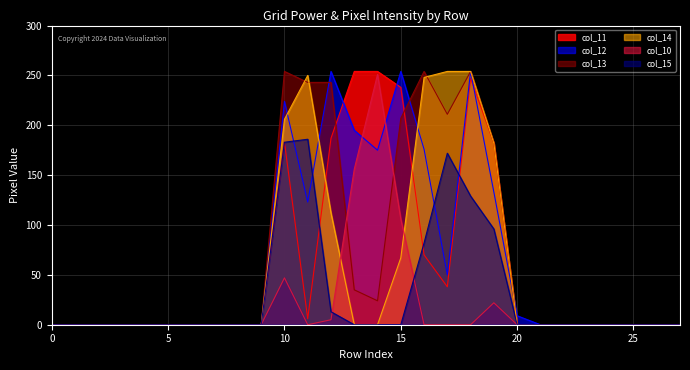

Which series ends up on top after the final intersection of col_12 and col_15?

col_12